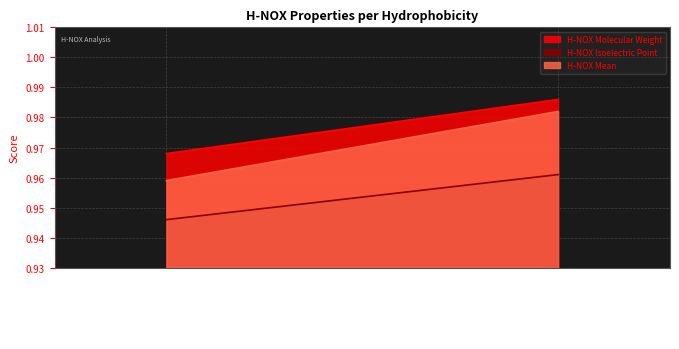

The value of H-NOX Isoelectric Point at Hit 1 (0.998) is 1.3. True or false?

False